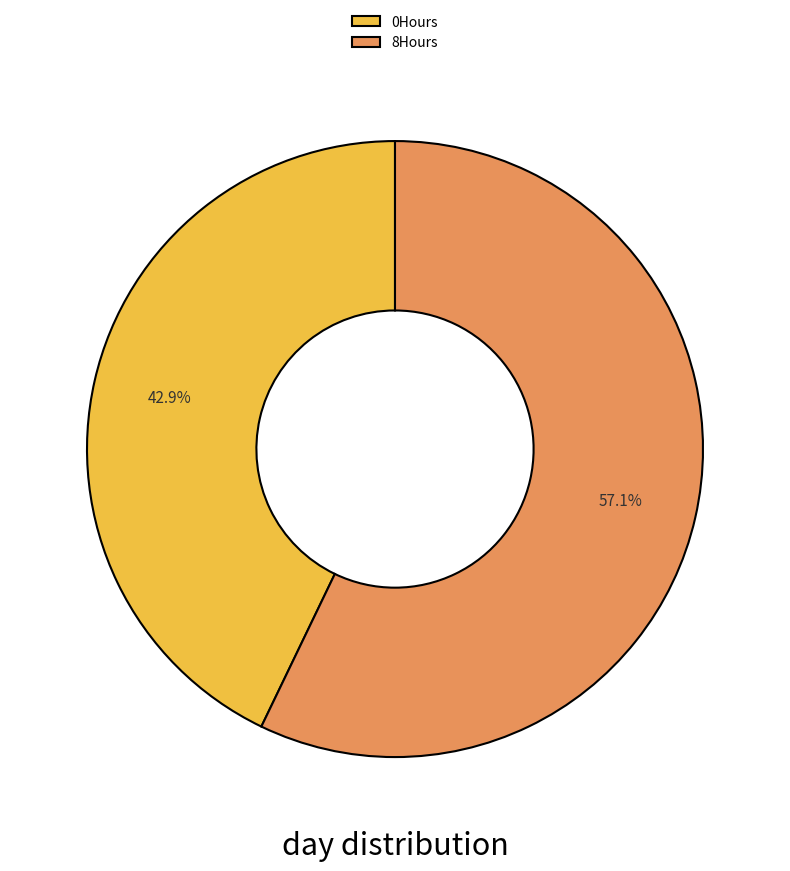

What is the total percentage of 8Hours and 0Hours?

100.0%